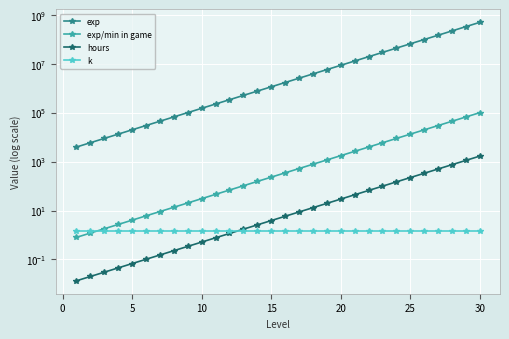

What is the difference between the maximum and minimum values in the hours series?

1704.4